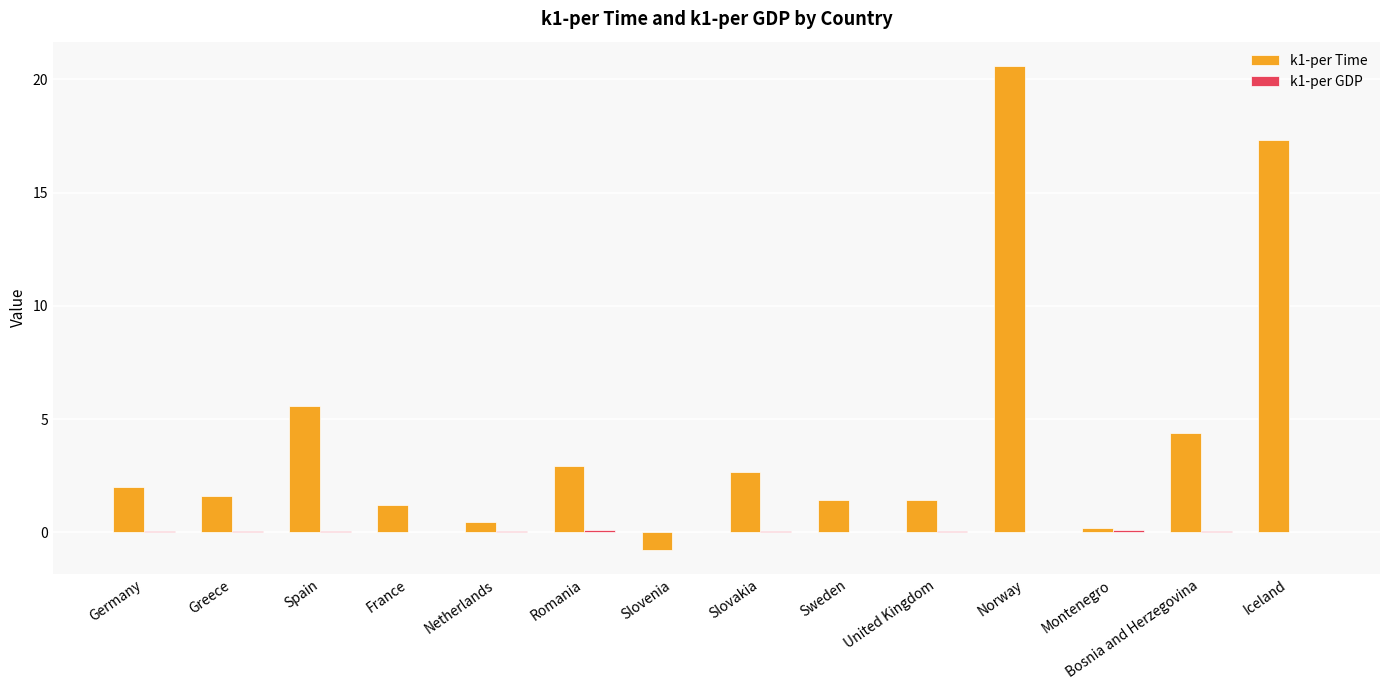

What is the spread (max minus min) of values at Slovakia?

2.6